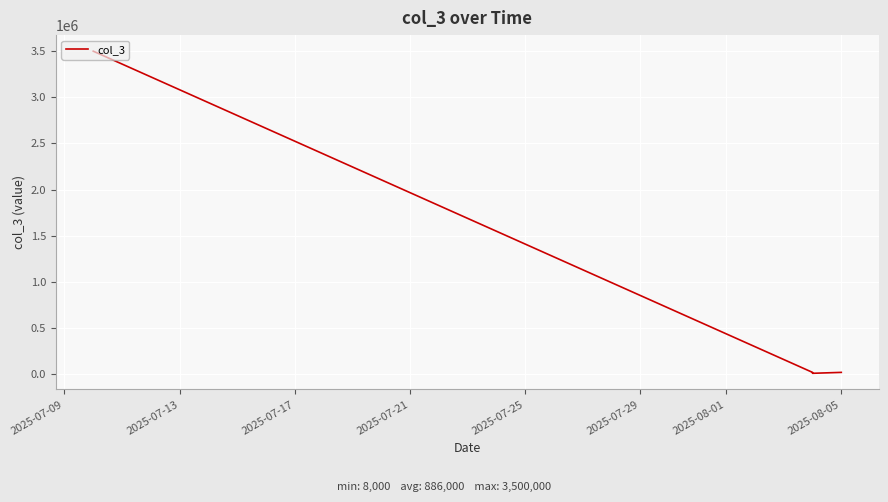

The value at 2025-07-09 is 3500000. True or false?

True